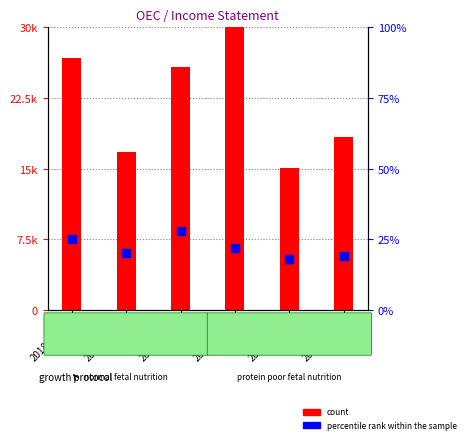

At how many categories does at least one series exceed 12570?

6